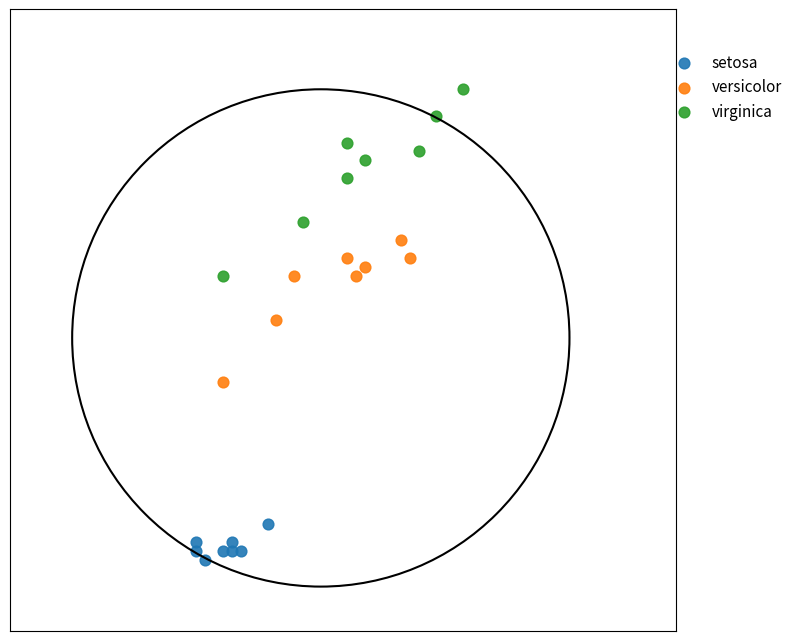

Which series reaches the maximum Y coordinate?

virginica